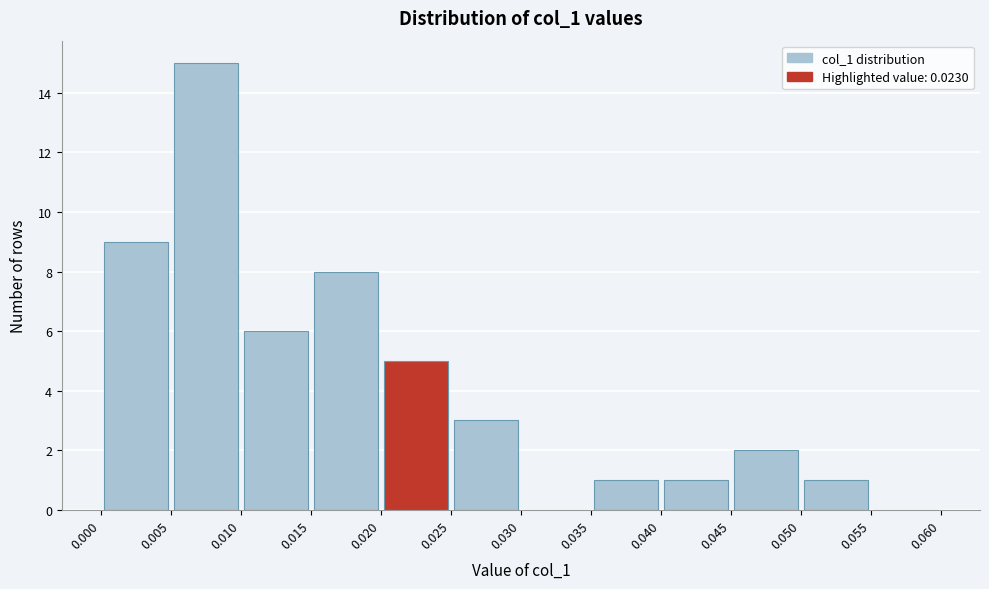

Reading left to right, list every bar in this chart as the range it spans on the x-axis followed by its height. The values are not printed on the chart, so give them approximately, as read against the axis.

0.000 to 0.005: 9
0.005 to 0.010: 15
0.010 to 0.015: 6
0.015 to 0.020: 8
0.020 to 0.025: 5
0.025 to 0.030: 3
0.030 to 0.035: 0
0.035 to 0.040: 1
0.040 to 0.045: 1
0.045 to 0.050: 2
0.050 to 0.055: 1
0.055 to 0.060: 0